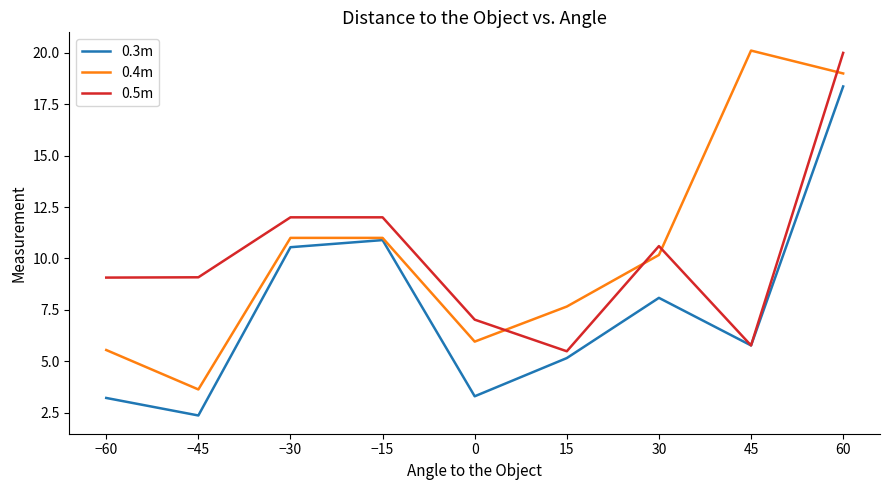

What is the average value of the 0.4m series?

10.5